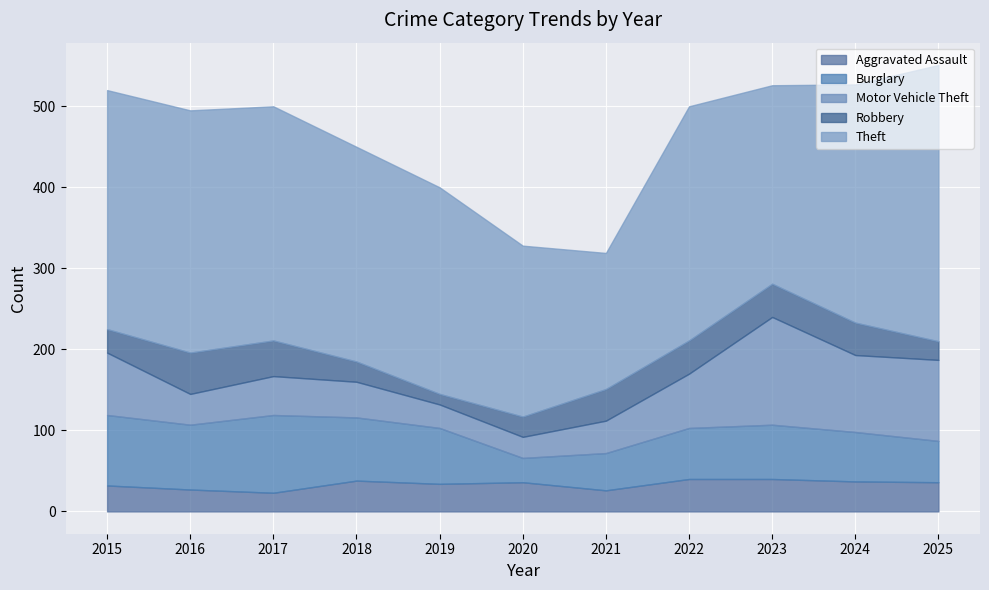

At which category does Total reach its first local valley?

2021